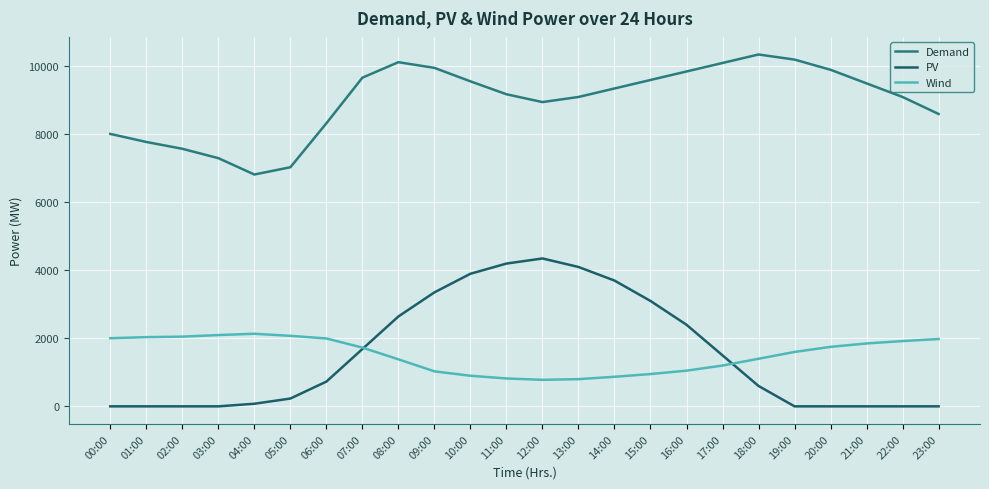

Rank the categories by Wind value from highest to lowest.

04:00, 03:00, 05:00, 02:00, 01:00, 00:00, 06:00, 23:00, 22:00, 21:00, 20:00, 07:00, 19:00, 18:00, 08:00, 17:00, 16:00, 09:00, 15:00, 10:00, 14:00, 11:00, 13:00, 12:00